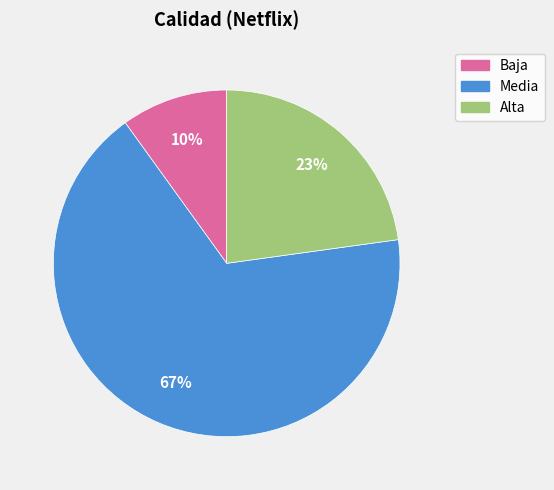

What percentage is the Baja slice, to the nearest percent?

10%